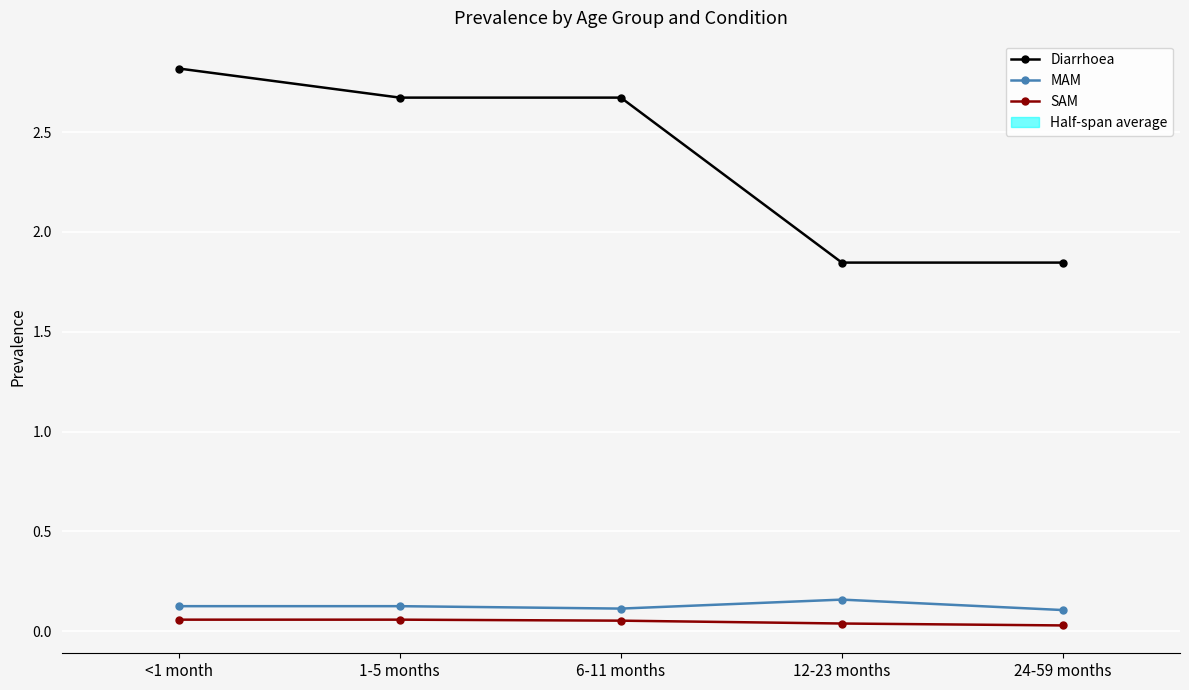

What is the minimum value for MAM?

0.1